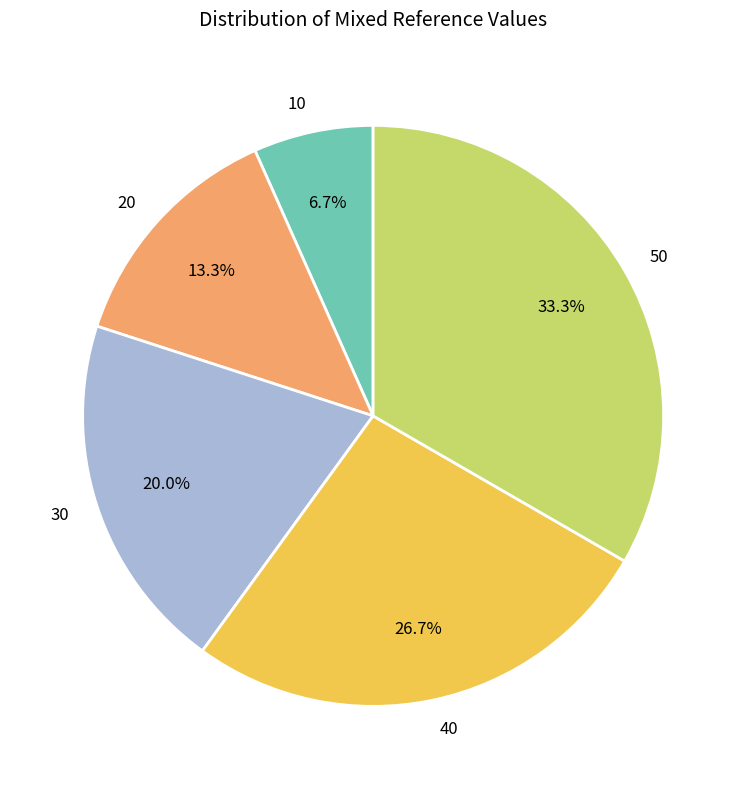

What percentage is the 30 slice, to the nearest percent?

20%